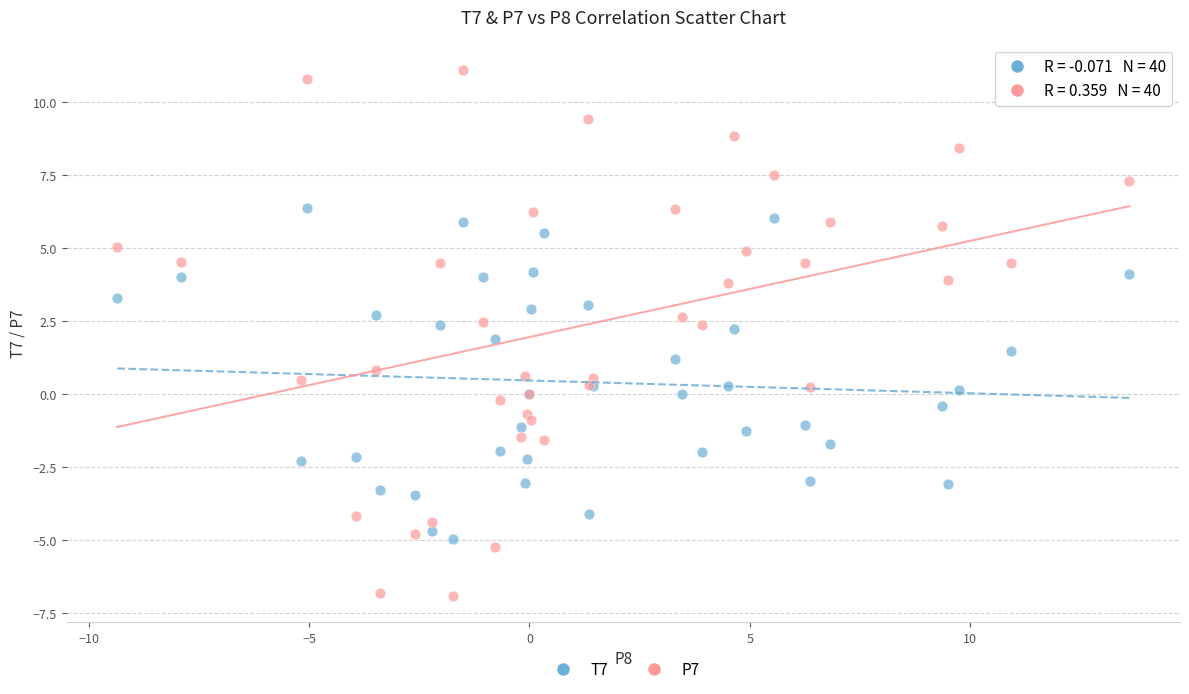

Which series contains the lowest Y value?

P7